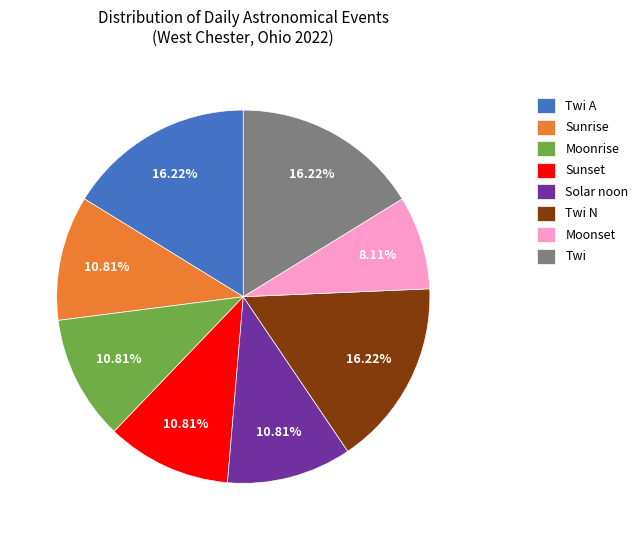

To the nearest percent, what is the average slice percentage?

12%